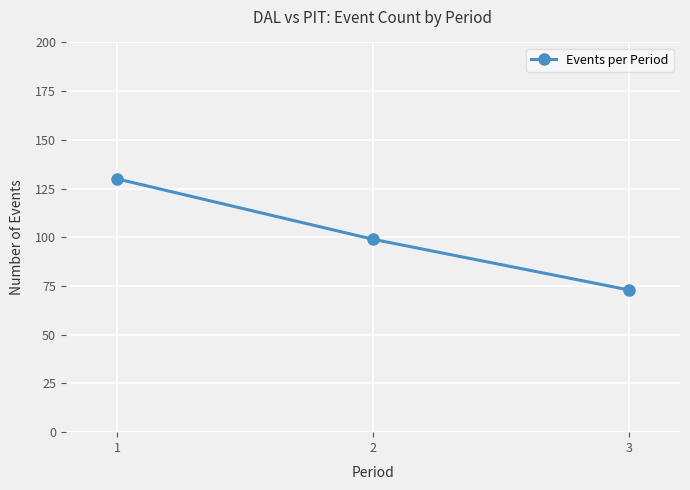

How many distinct data groups are displayed?

1